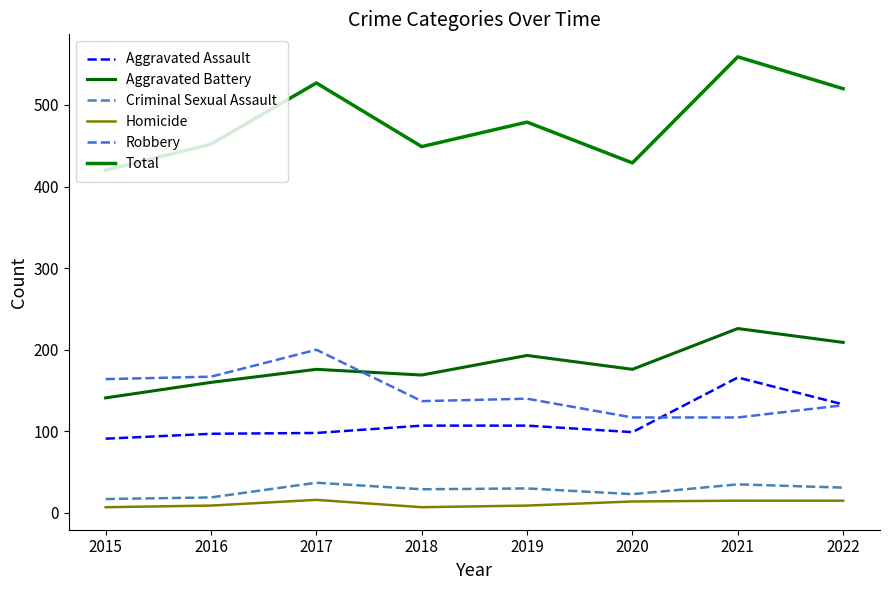

Does the chart have visible grid lines?

No